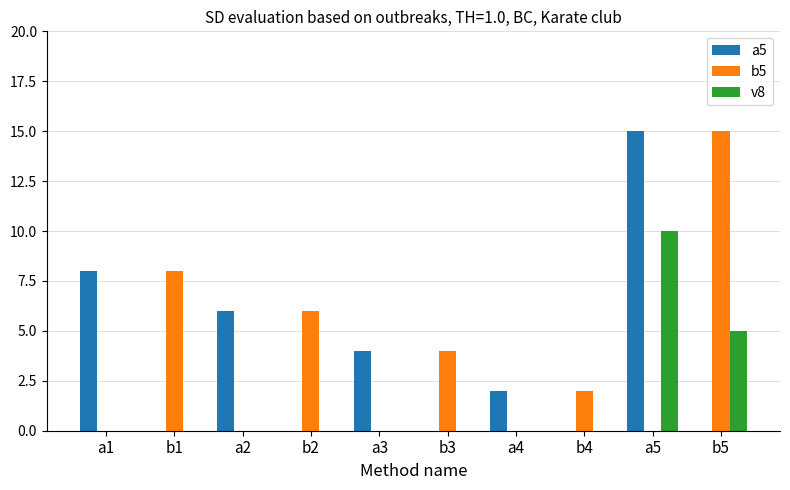

How many distinct data groups are displayed?

3